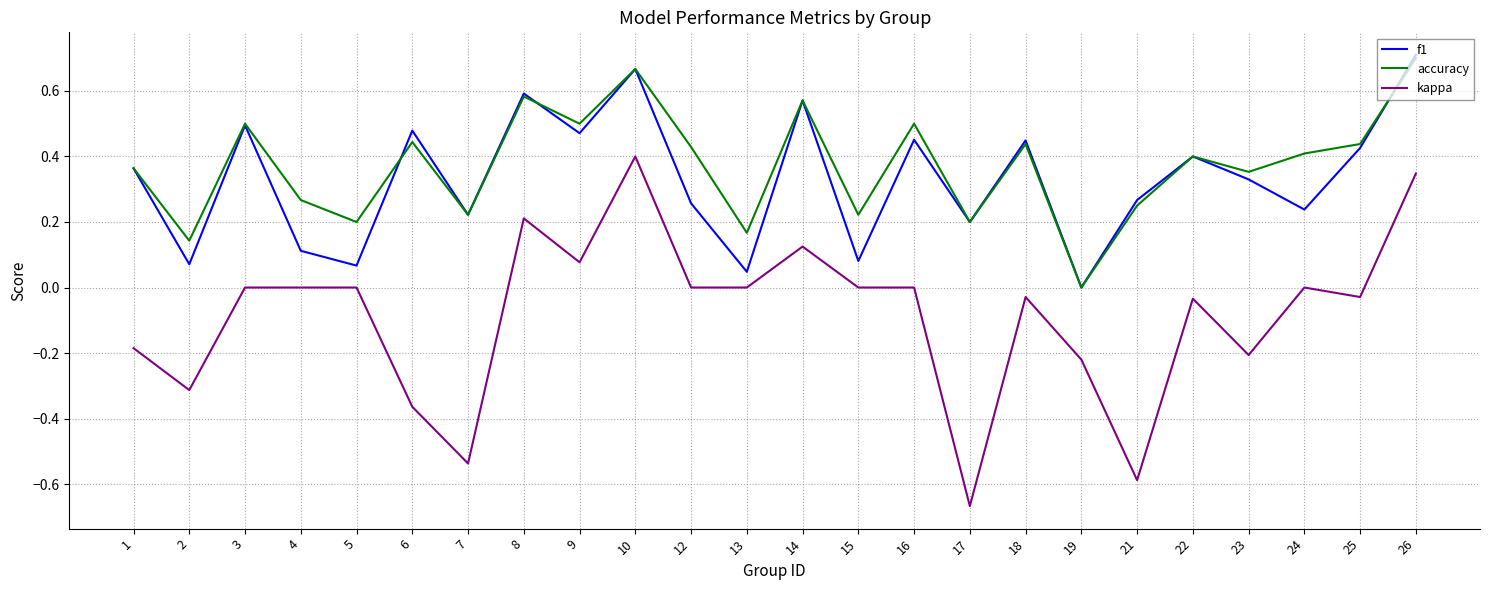

Does the chart have visible grid lines?

Yes